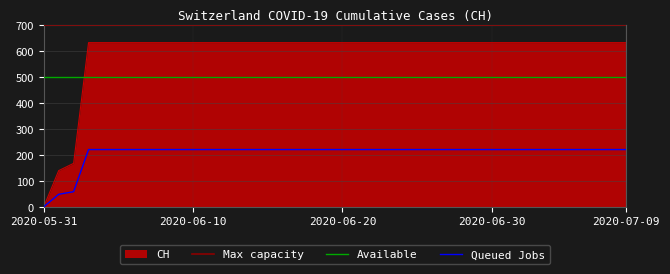

True or false: Available and Queued Jobs intersect in this chart.

False